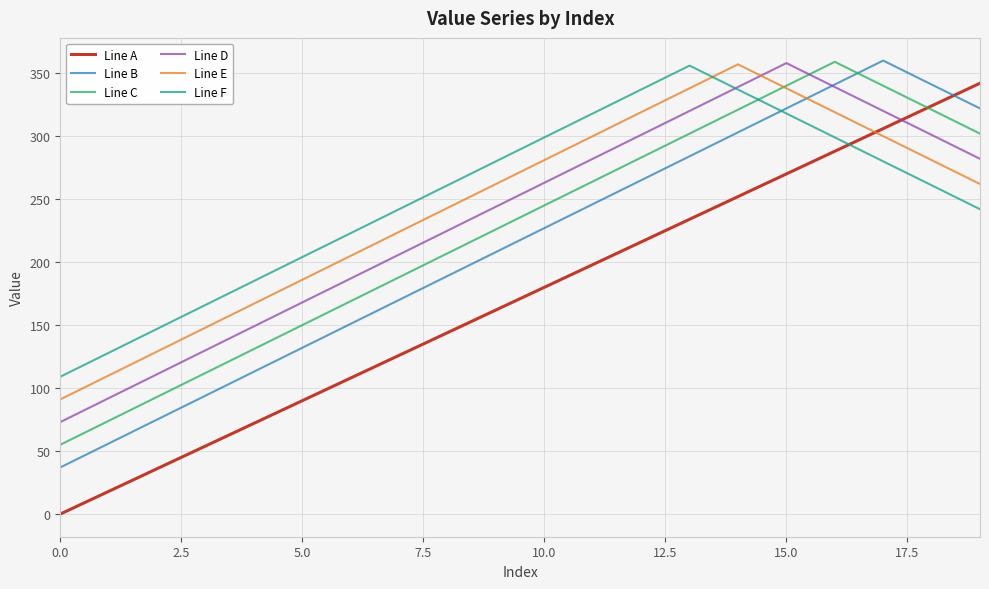

How many categories are shown in the chart?

20